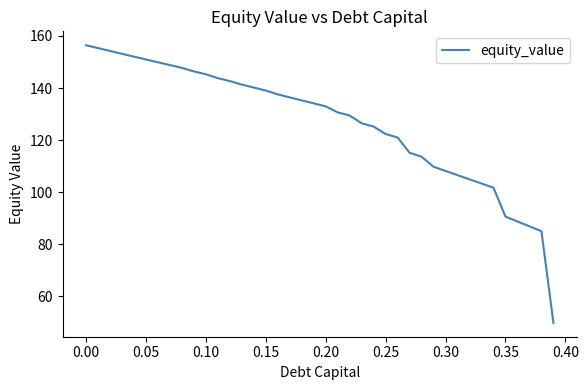

How many lines are shown in the chart?

1